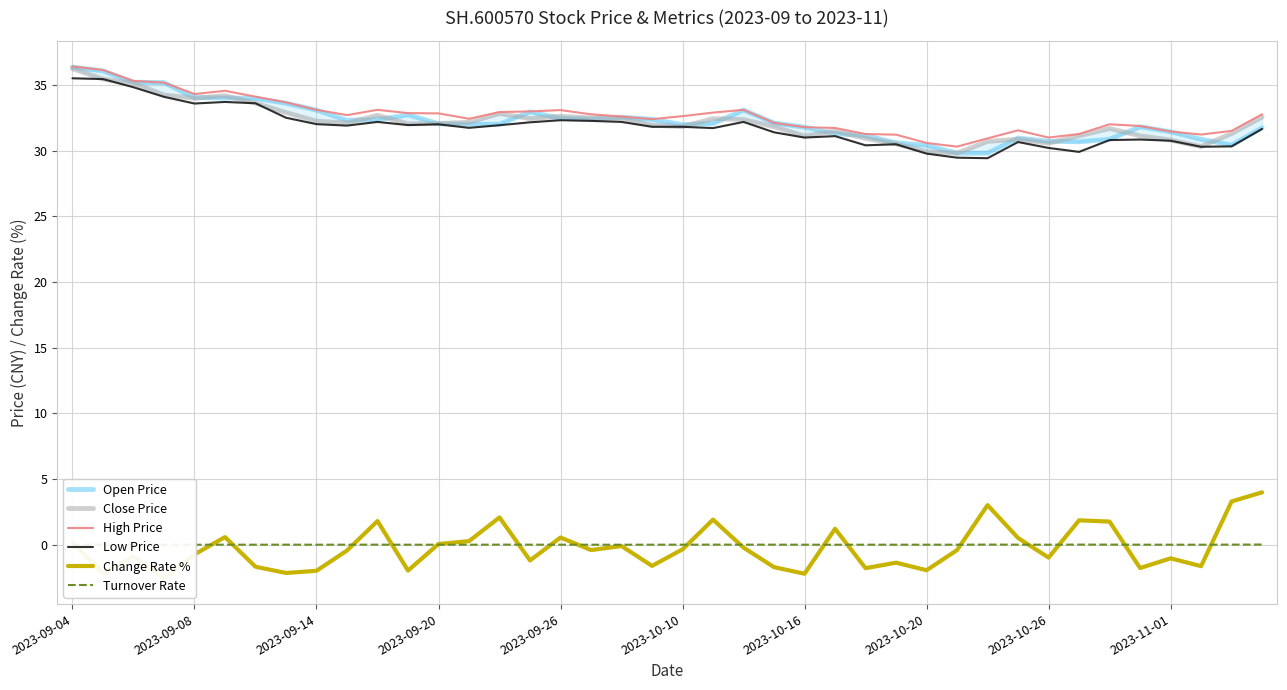

Is the value of Close Price at 11 greater than the value of Low Price at 14?

Yes